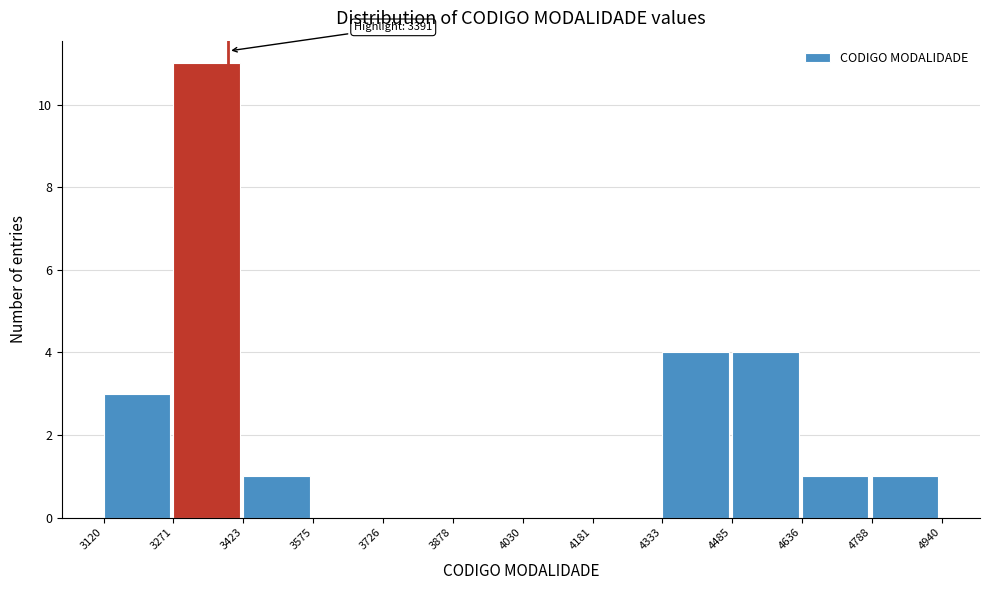

Over which range of the x-axis is the bar tallest?

3271 to 3423